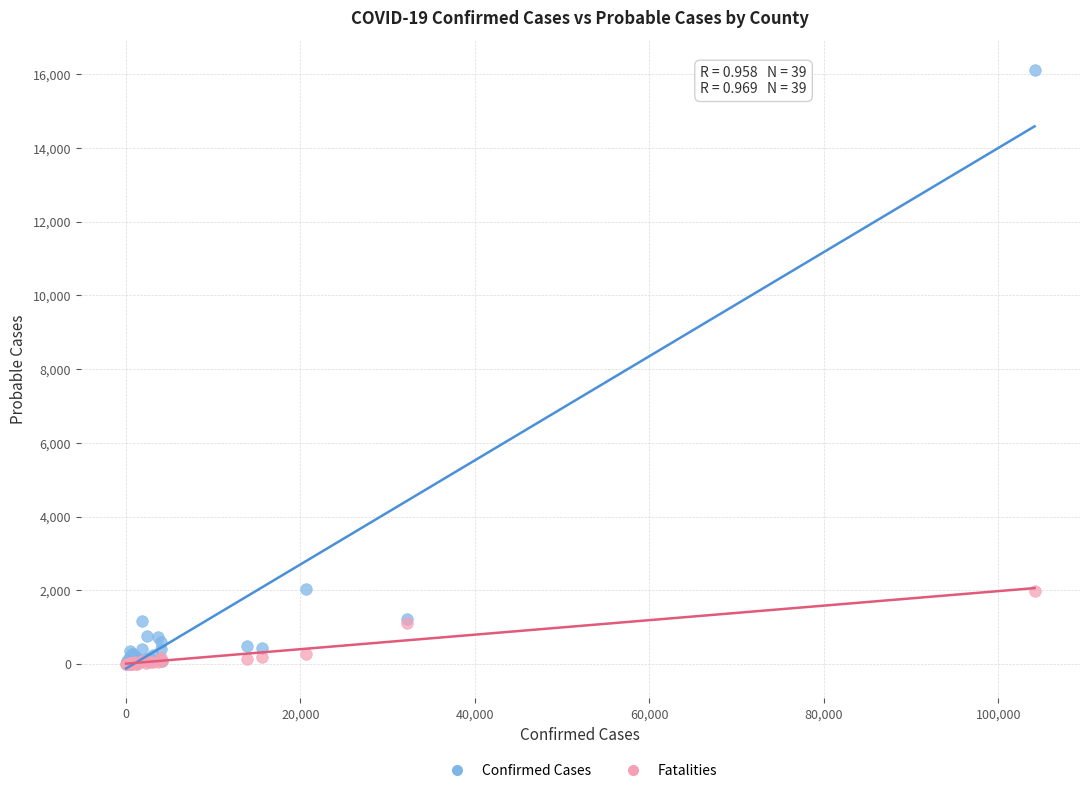

Which series contains the highest Y value?

Confirmed Cases